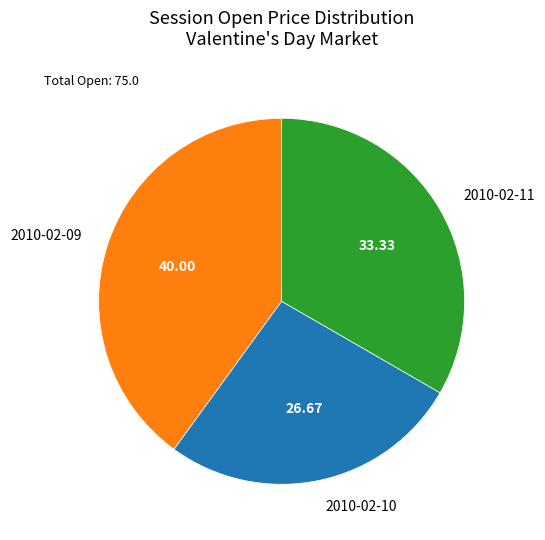

Is the sum of 2010-02-10 and 2010-02-11 greater than half?

Yes